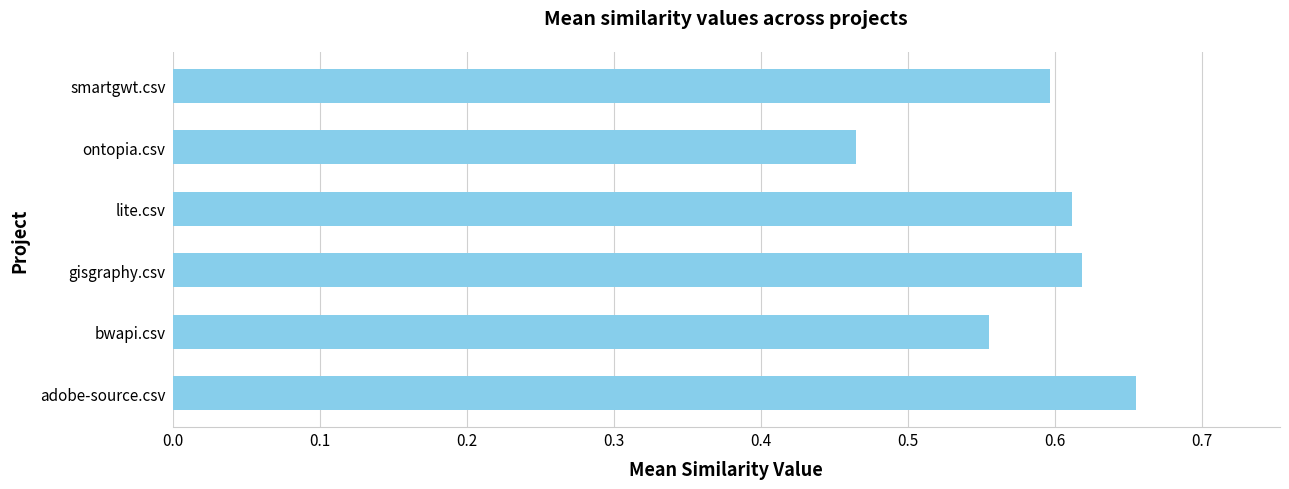

The chart shows a value of 0.7 at bwapi.csv. True or false?

False